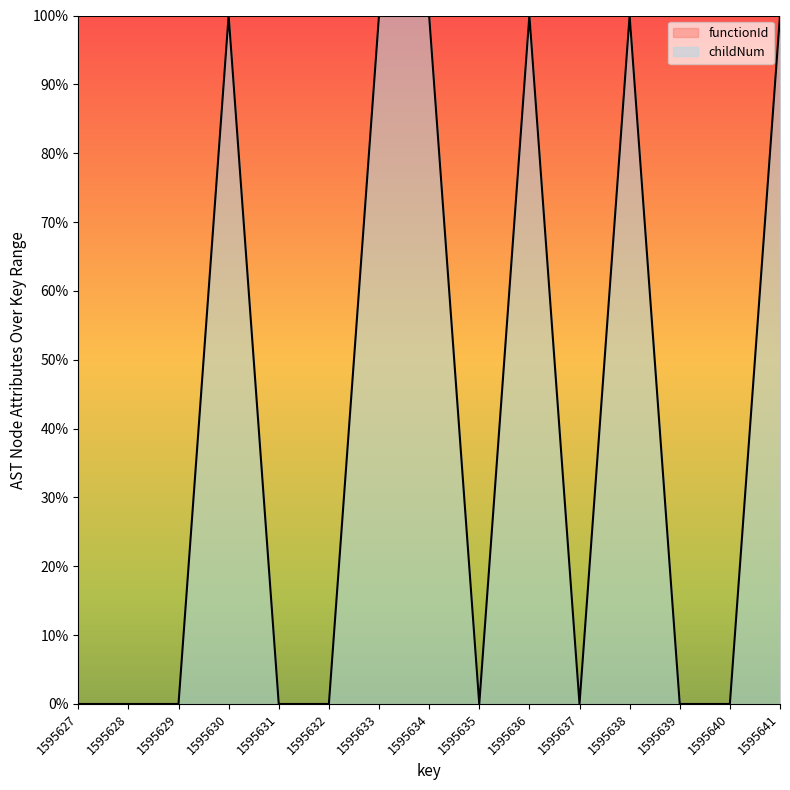

What is the sum of all values?

600